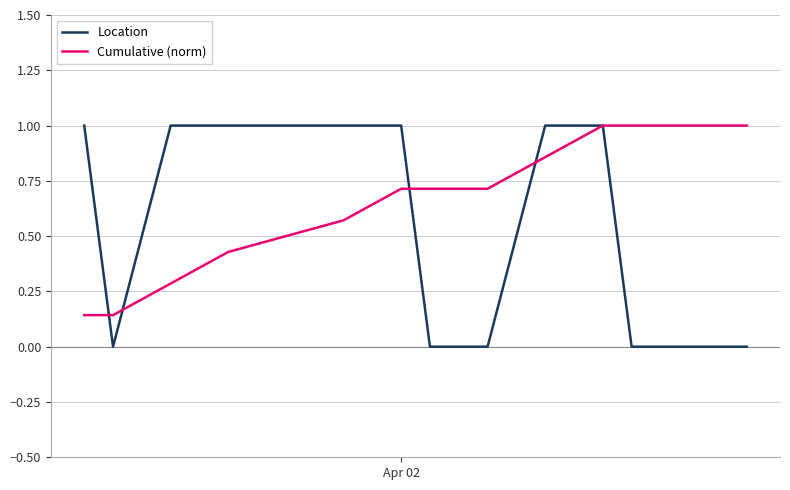

Rank the series by their average value, from lowest to highest.

Location, Cumulative (norm)